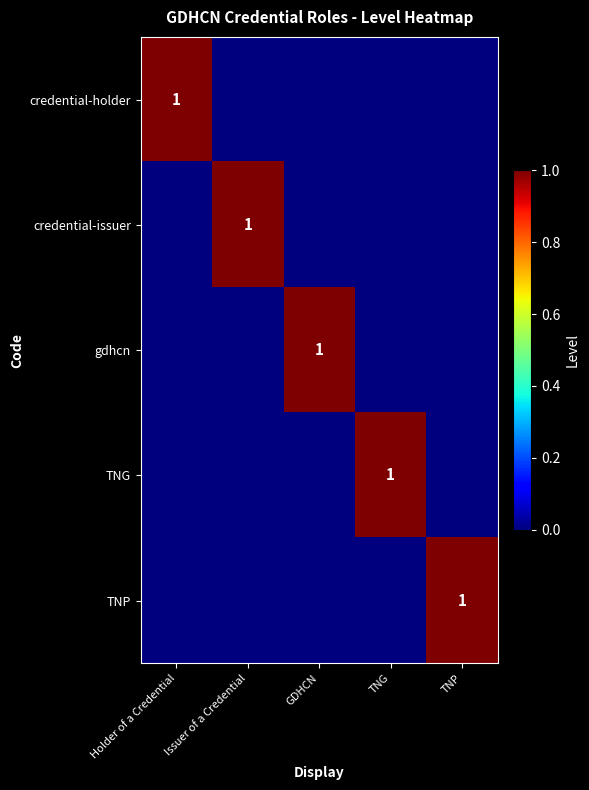

Which series has the largest range (max minus min)?

credential-holder